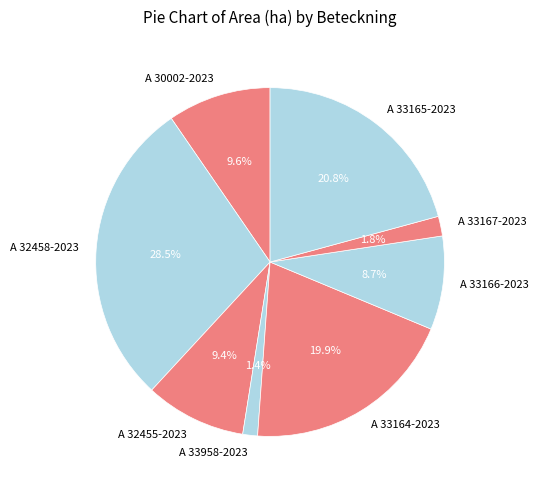

Does A 33164-2023 account for over 50% of the chart?

No